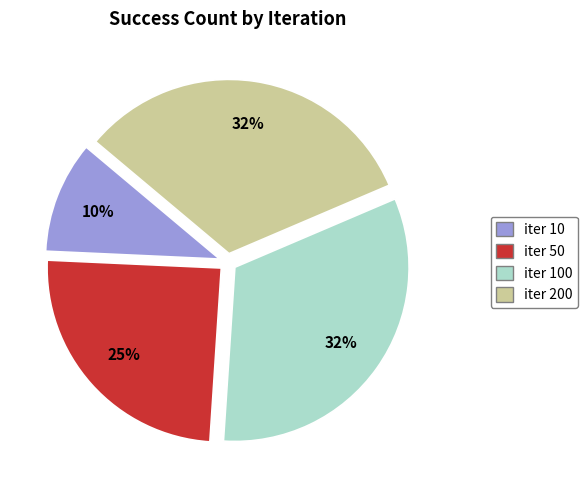

To the nearest percent, what portion does iter 200 represent?

32%